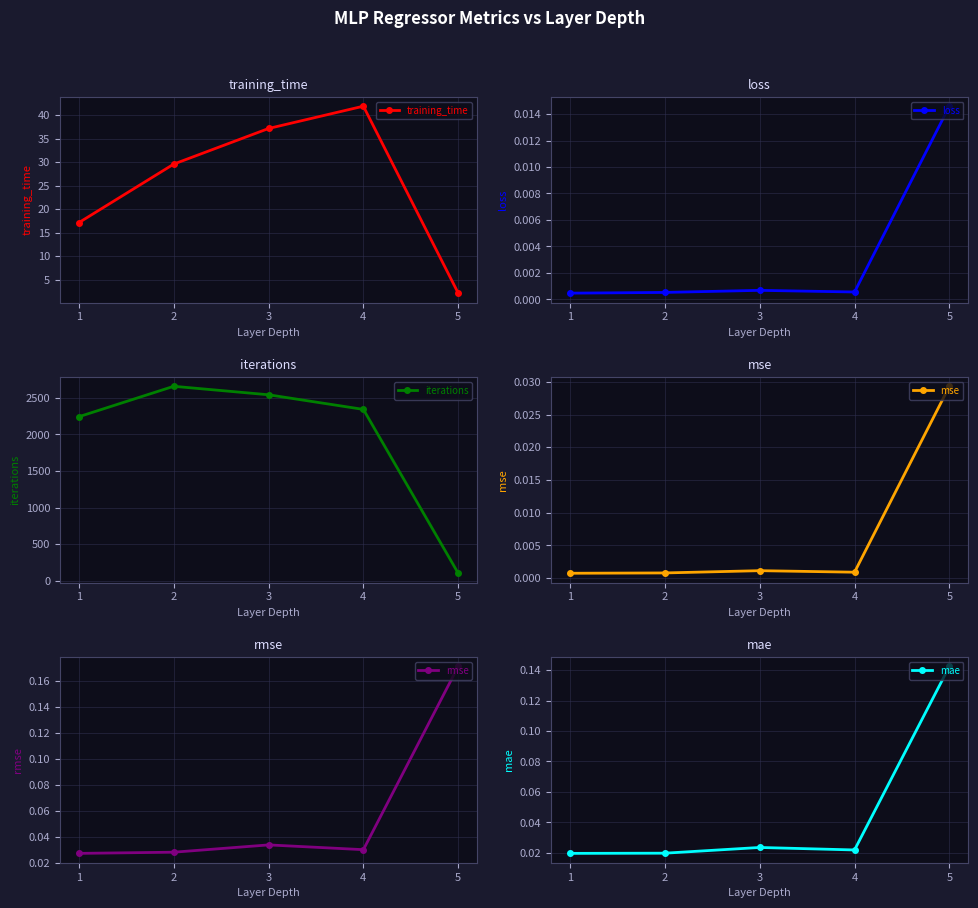

What is the spread (max minus min) of values at 2?

2657.0